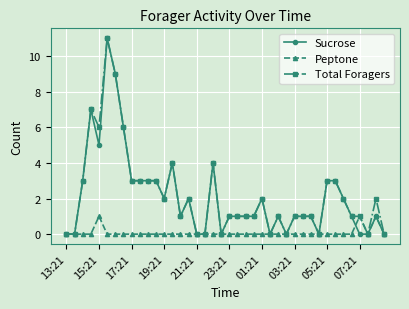

What is the value of the Sucrose point at the 31st from the left?

1